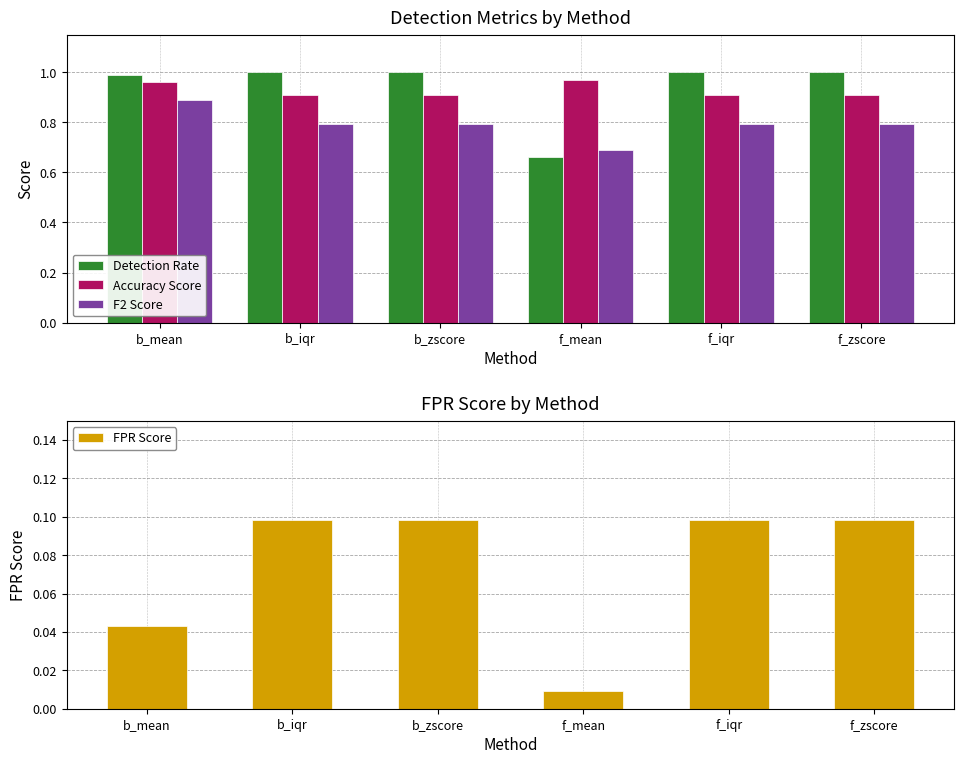

What are all the series names shown in the legend?

Detection Rate, Accuracy Score, F2 Score, FPR Score